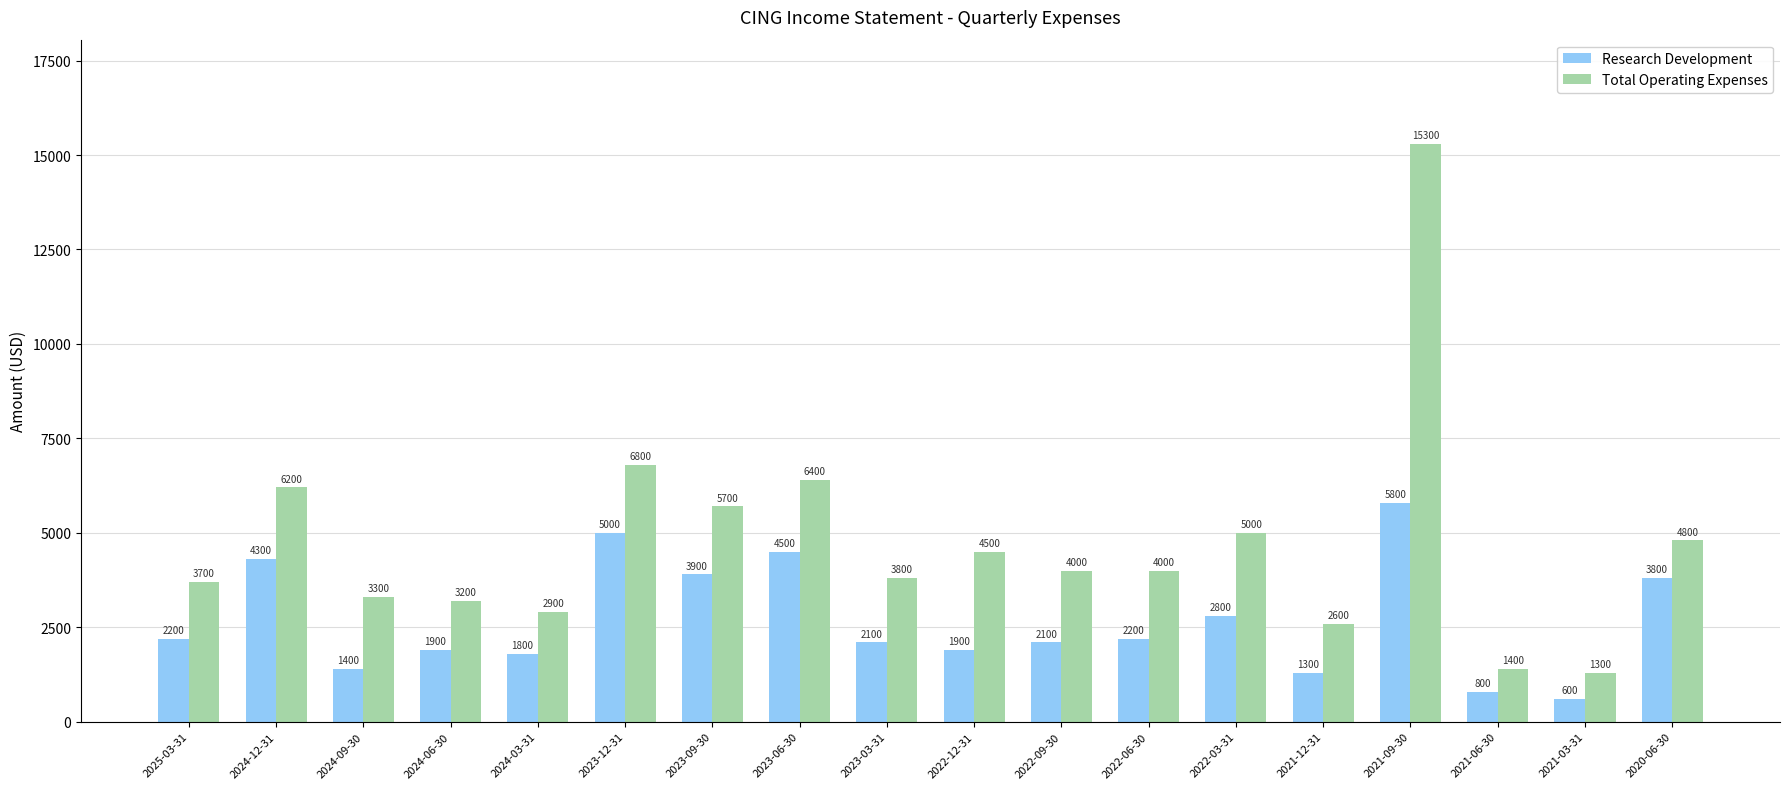

At which category does the chart reach its minimum across all series?

2021-03-31